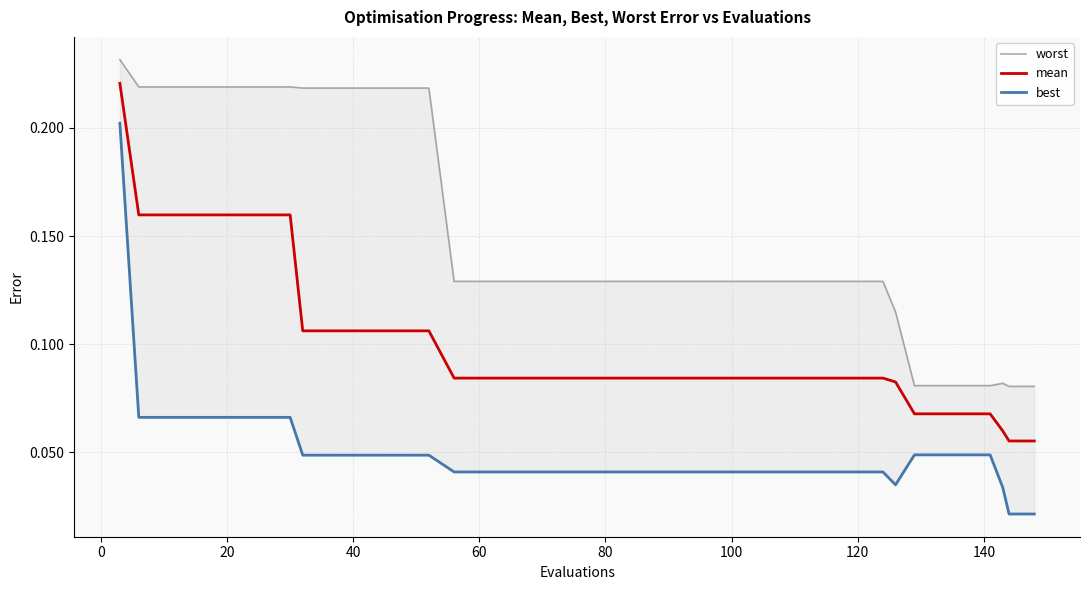

Rank the series at 14 from lowest to highest value.

best, mean, worst